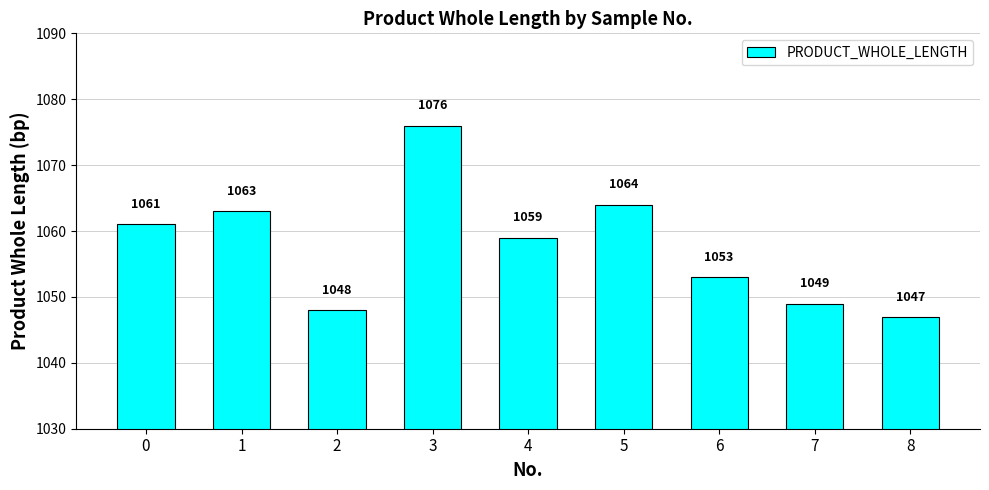

Reading right to left, list all the values displayed in this chart.

1047	1049	1053	1064	1059	1076	1048	1063	1061